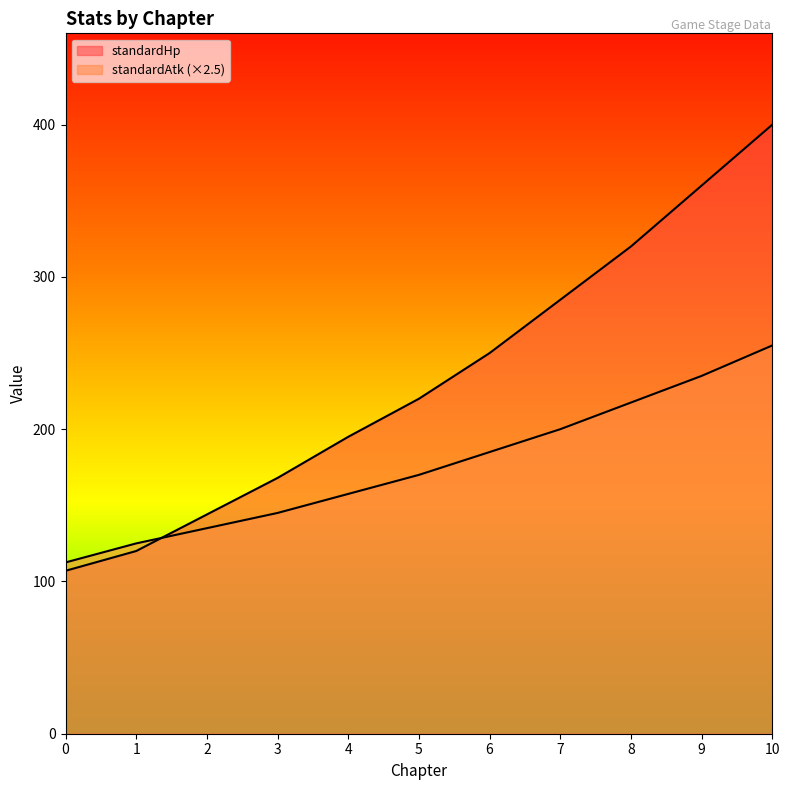

What is the minimum value shown in the chart?

107.0